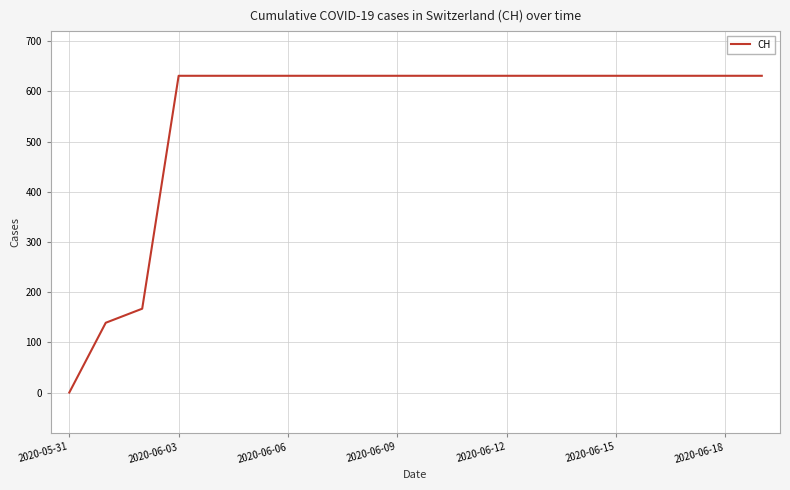

What is the maximum value shown in the chart?

631